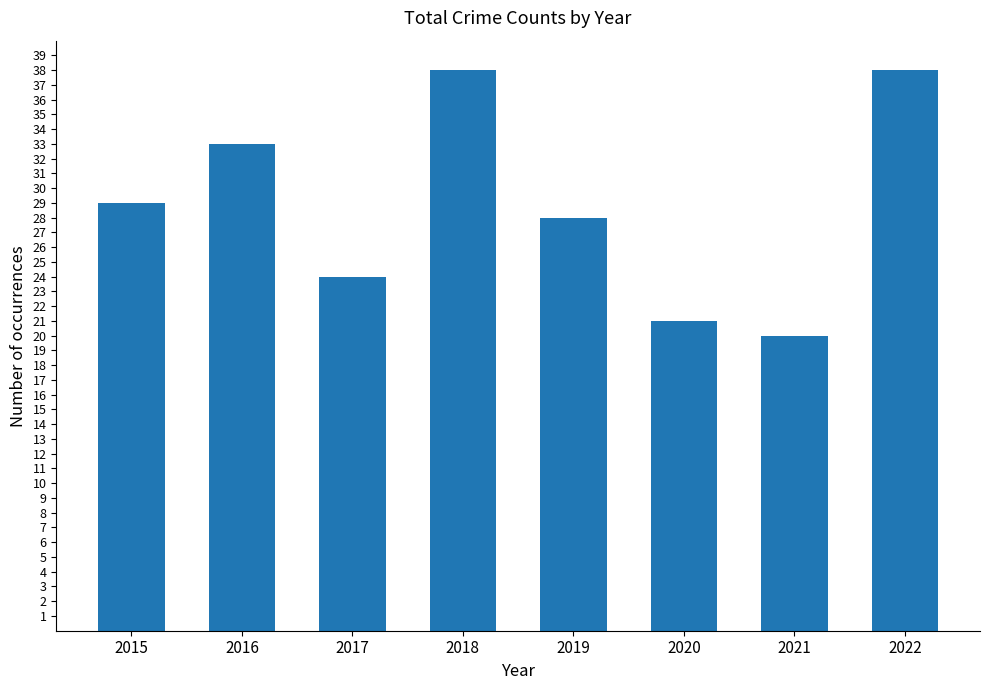

The chart shows a value of 24 at 2017. True or false?

True